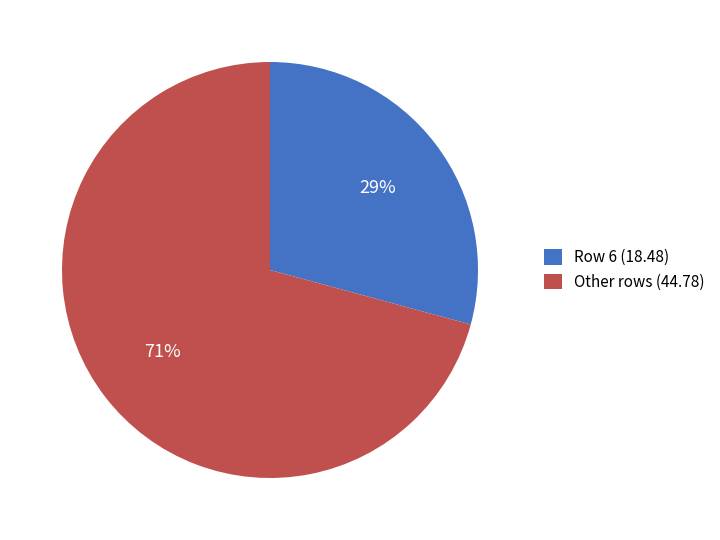

Which category accounts for the majority?

Other rows (44.78)